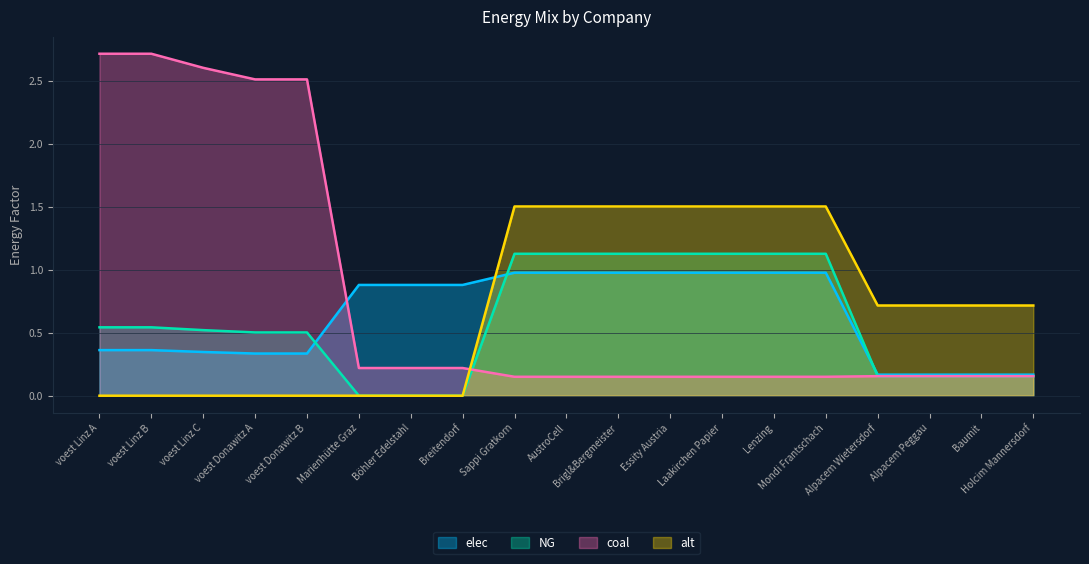

At which category is the sum across all series the highest?

Sappi Gratkorn